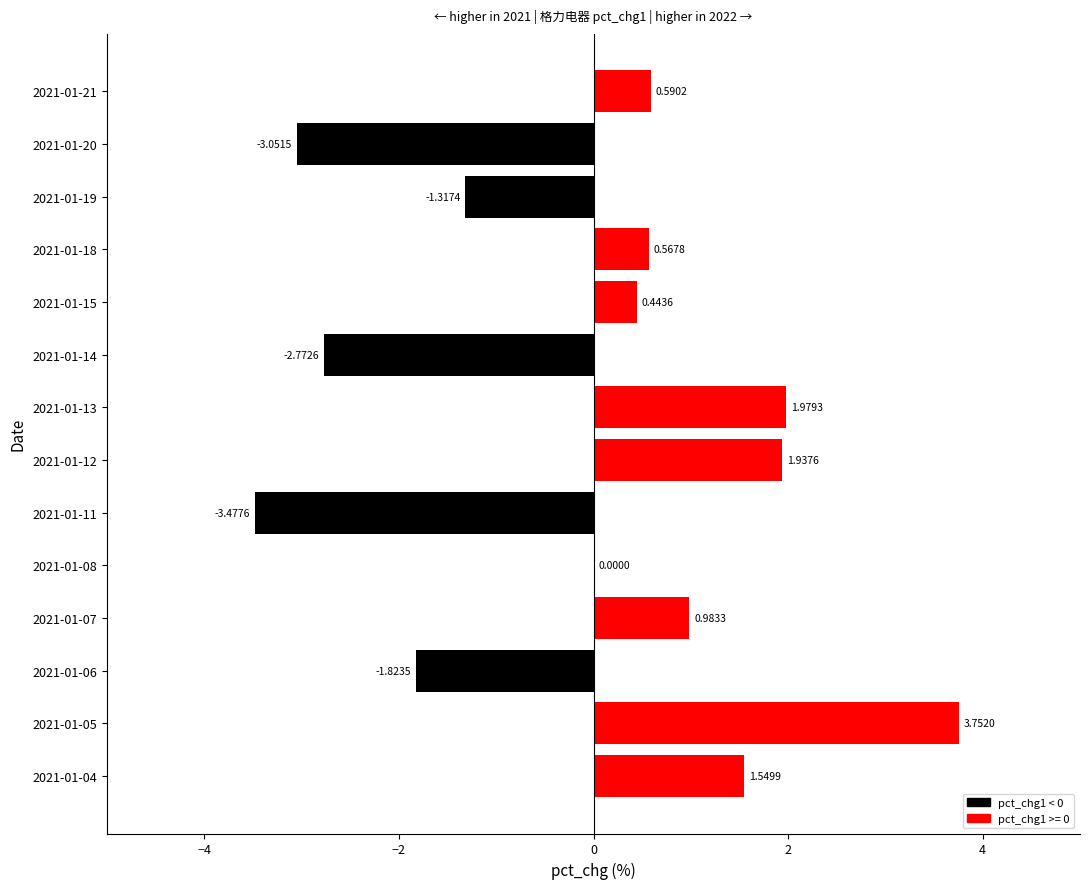

How many distinct data groups are displayed?

1